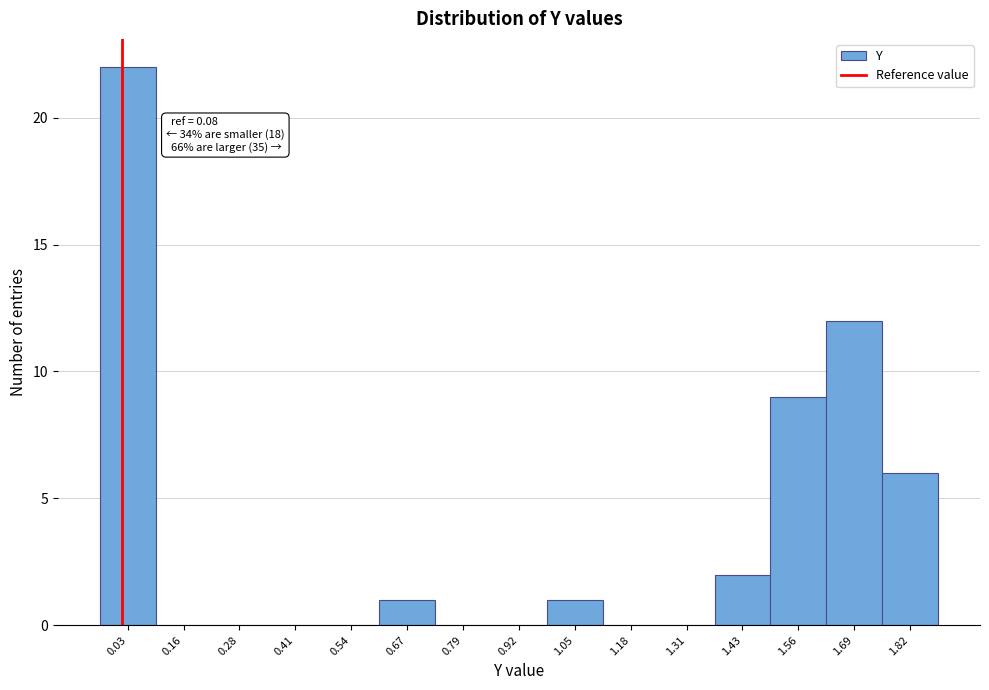

Reading right to left, list all the values displayed in this chart.

1.82=6	1.69=12	1.56=9	1.43=2	1.31=0	1.18=0	1.05=1	0.92=0	0.79=0	0.67=1	0.54=0	0.41=0	0.28=0	0.16=0	0.03=22